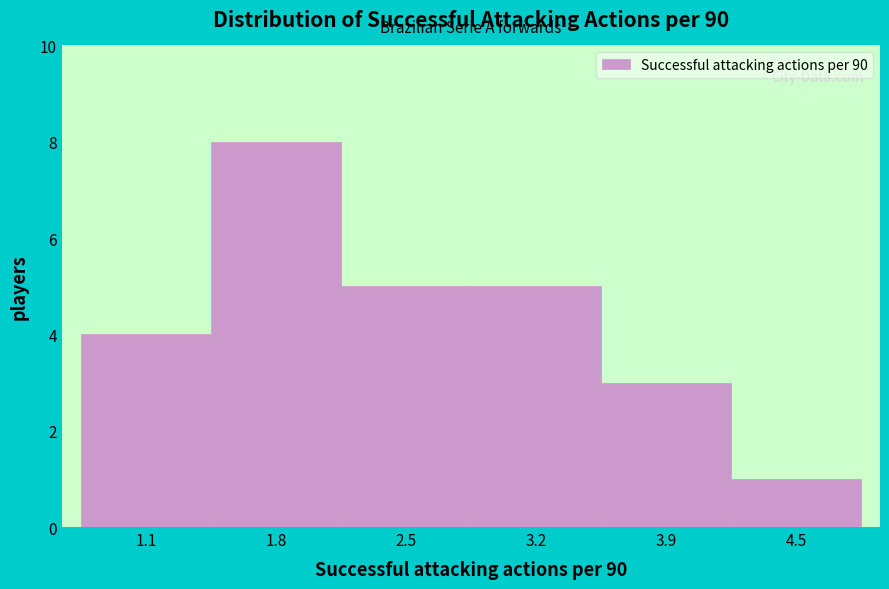

Reading left to right, what are all the values shown in this chart?

1.1=4	1.8=8	2.5=5	3.2=5	3.9=3	4.5=1